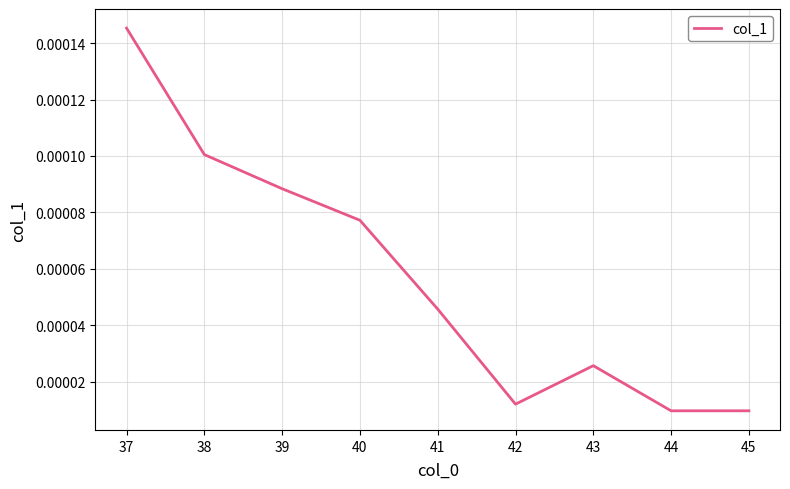

Between 37 and 43, which is larger?

37